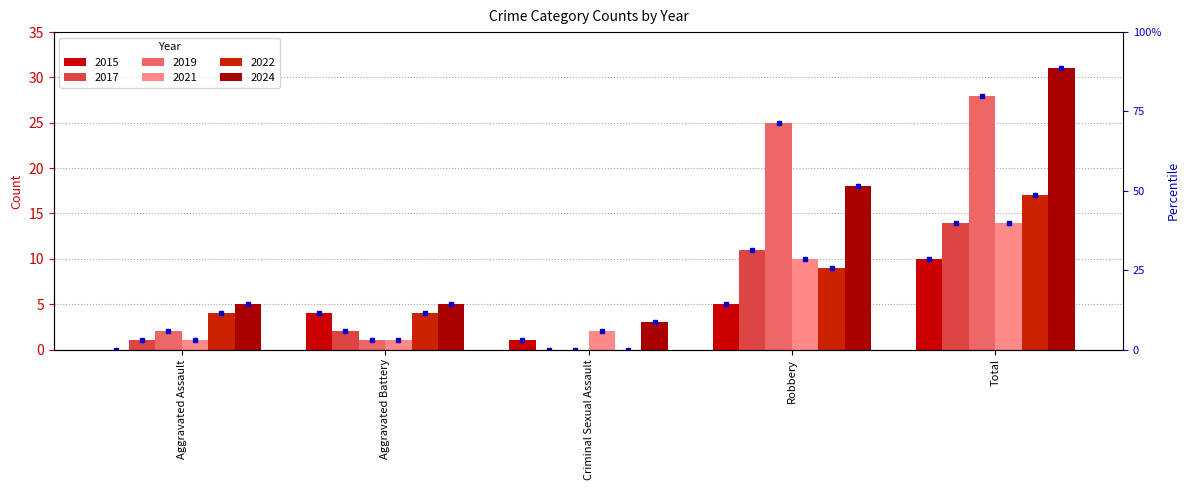

What is the sum of all 2022 values?

34